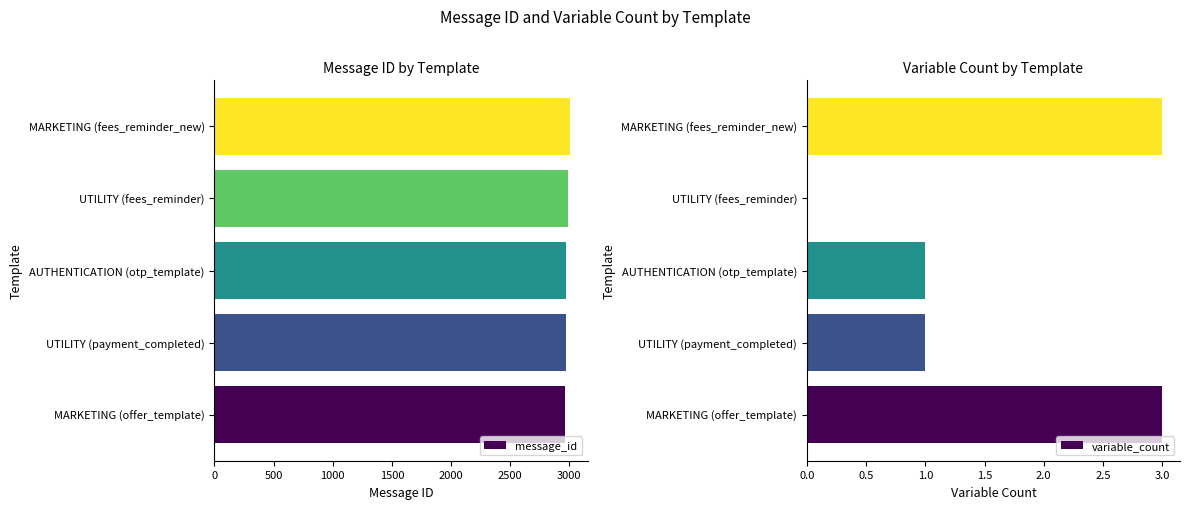

Is it true that message_id equals 1843 at UTILITY (payment_completed)?

False